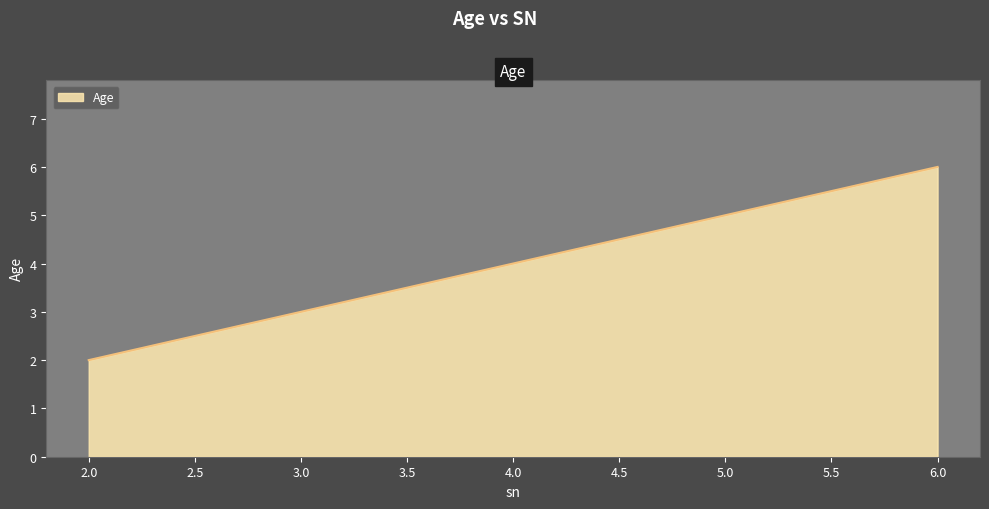

Is it true that the value at 6.0 is 6?

True